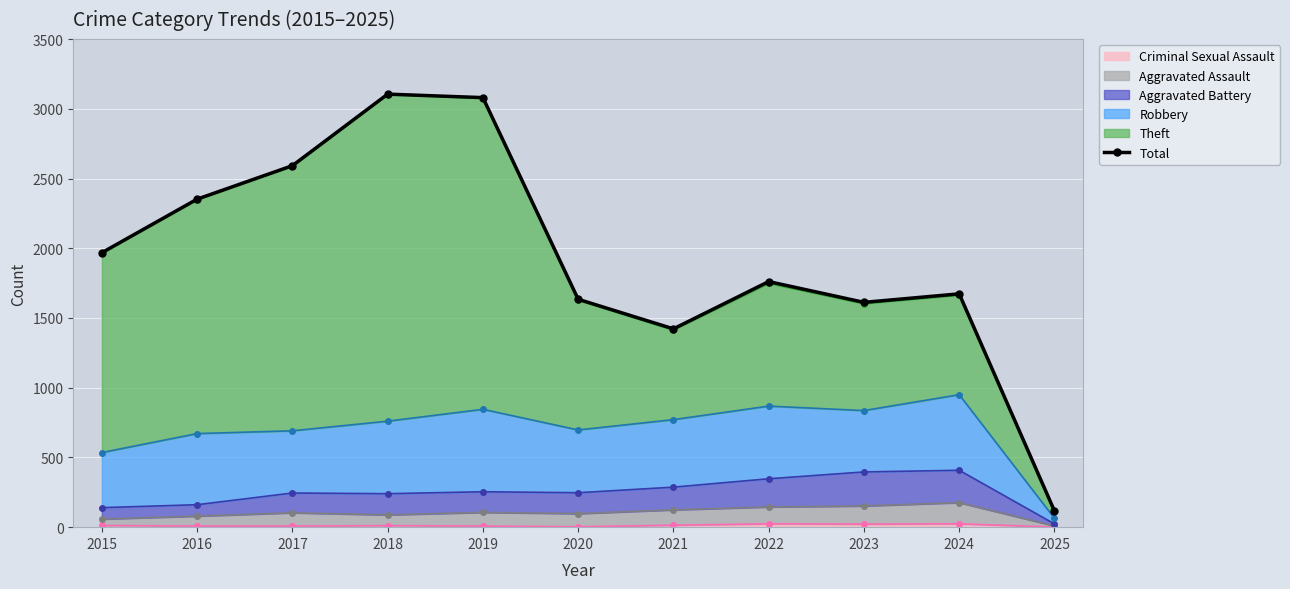

What is the ratio of the value at 2022 to the value at 2021?

1.2